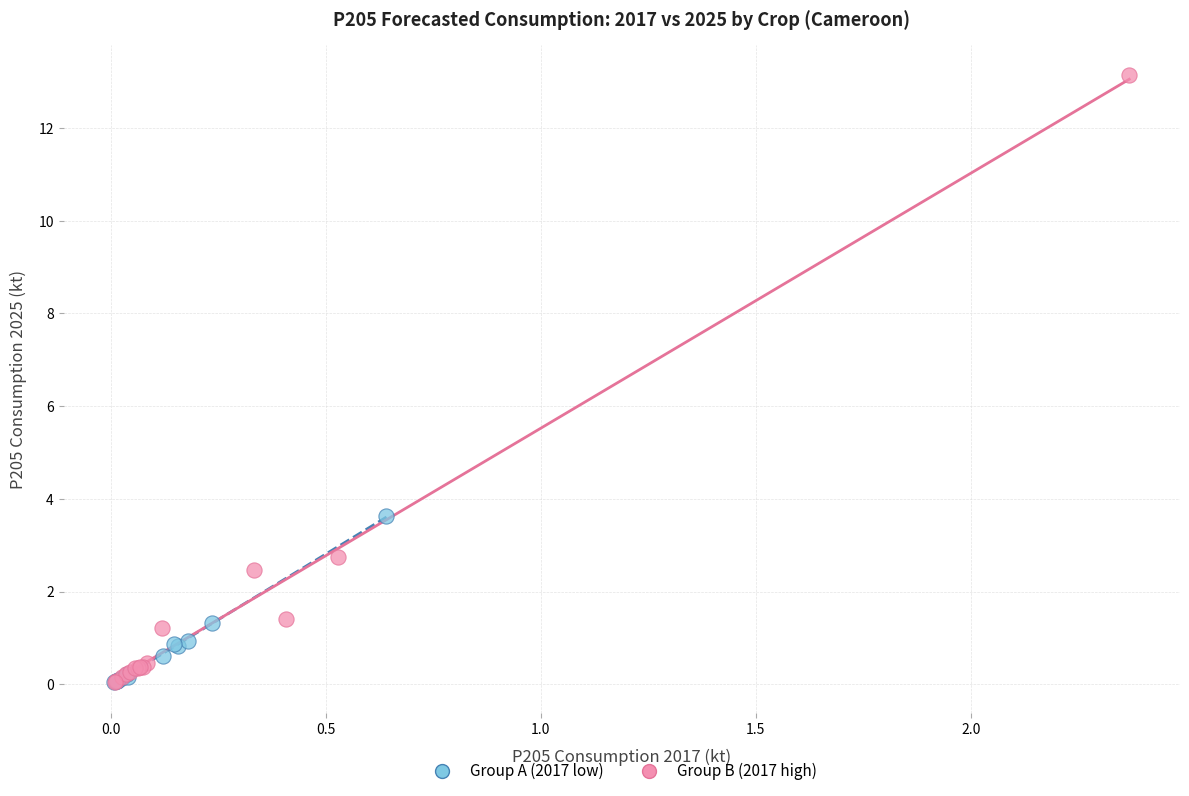

Which series contains the highest Y value?

Group B (2017 high)